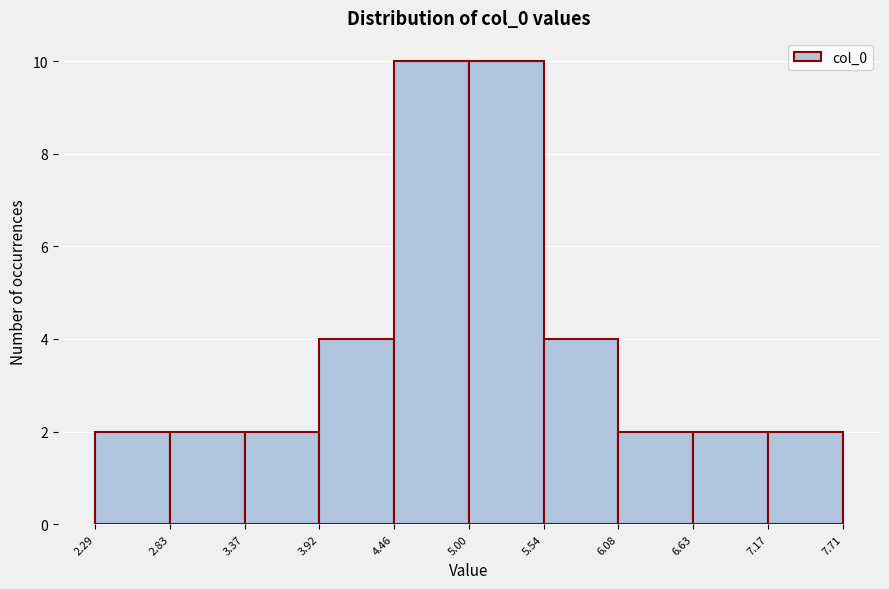

Reading left to right, transcribe this chart: for each bar, give the range it covers on the x-axis and its height. The values are not printed on the chart, so give them approximately, as read against the axis.

2.29 to 2.83: 2
2.83 to 3.37: 2
3.37 to 3.92: 2
3.92 to 4.46: 4
4.46 to 5.00: 10
5.00 to 5.54: 10
5.54 to 6.08: 4
6.08 to 6.63: 2
6.63 to 7.17: 2
7.17 to 7.71: 2